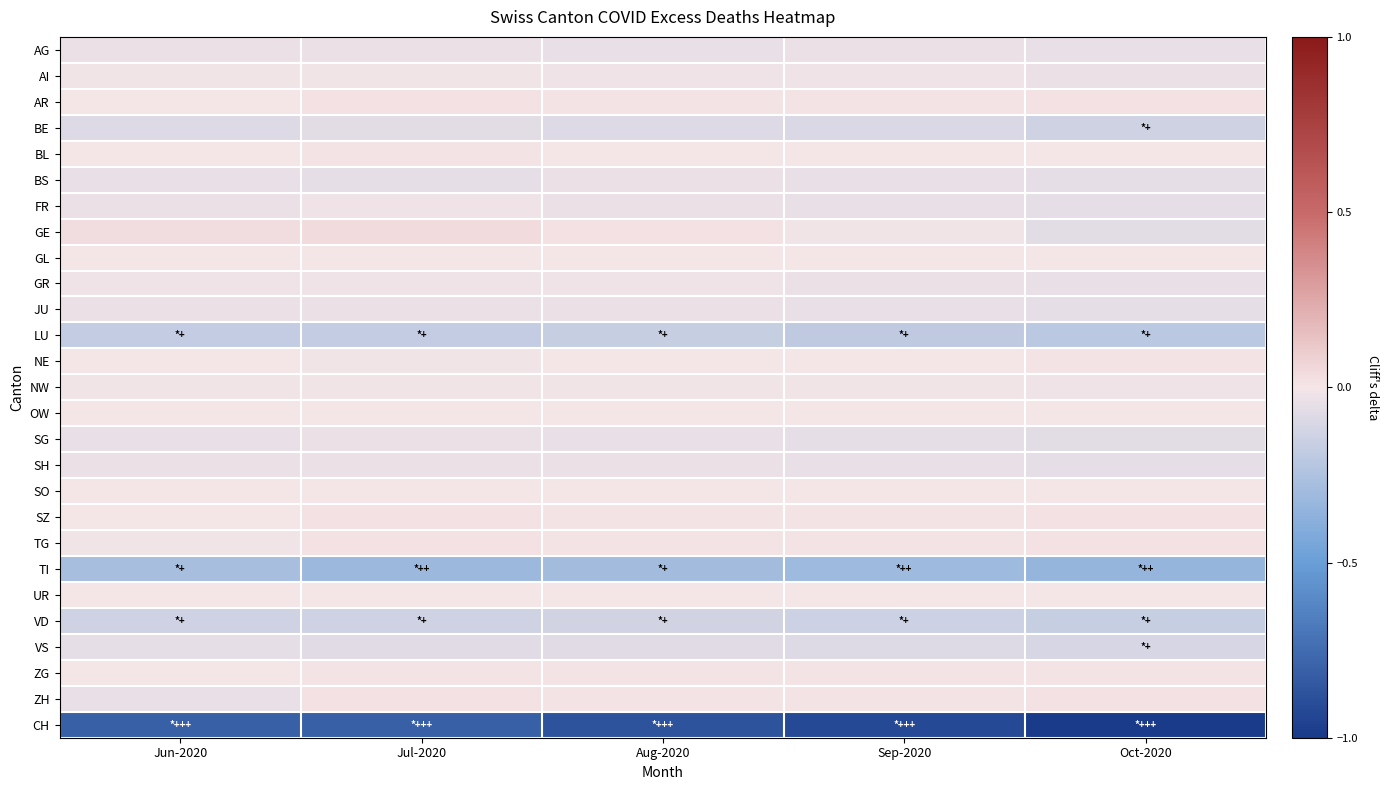

What is the smallest value displayed?

-1.0